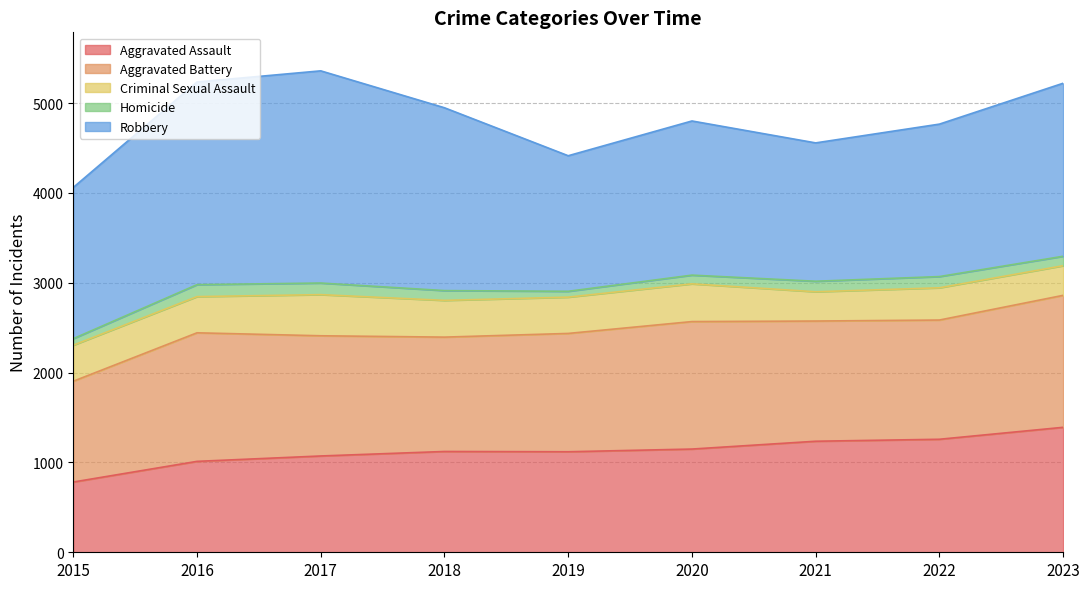

In Robbery, how many points are lower than both neighbors (excluding endpoints)?

2